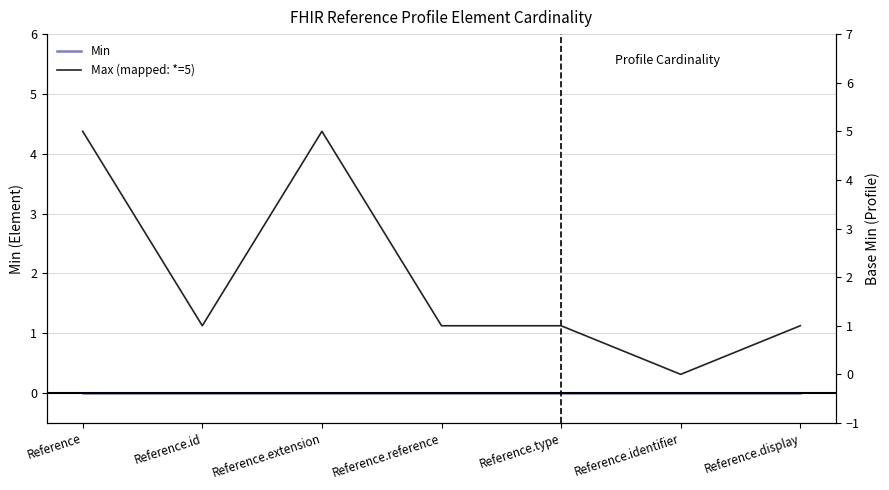

At which category is the sum across all series the highest?

Reference